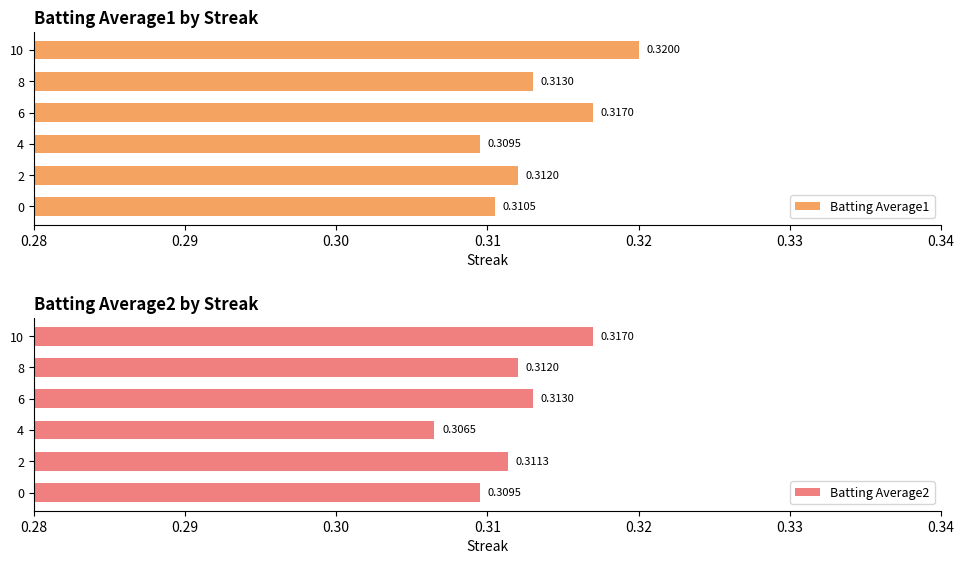

Rank the series by their average value, from lowest to highest.

Batting Average2, Batting Average1